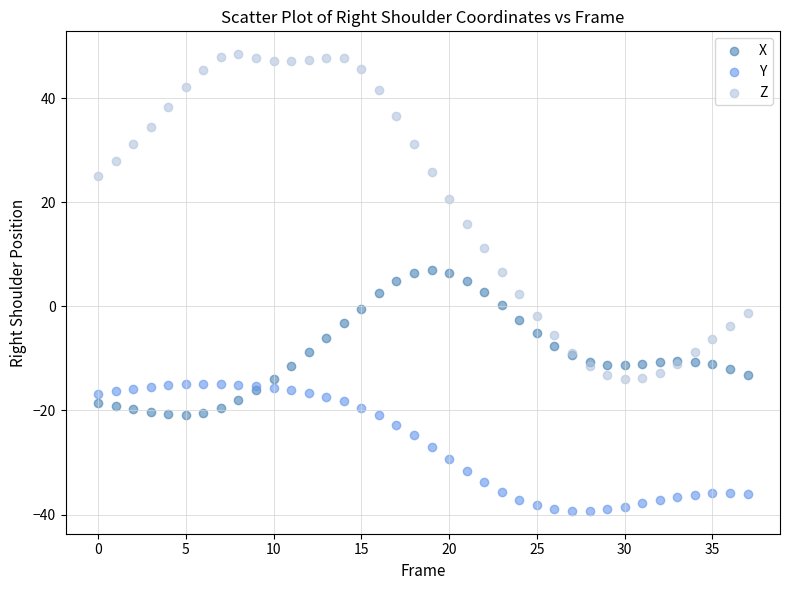

Which series contains the lowest Y value?

Y